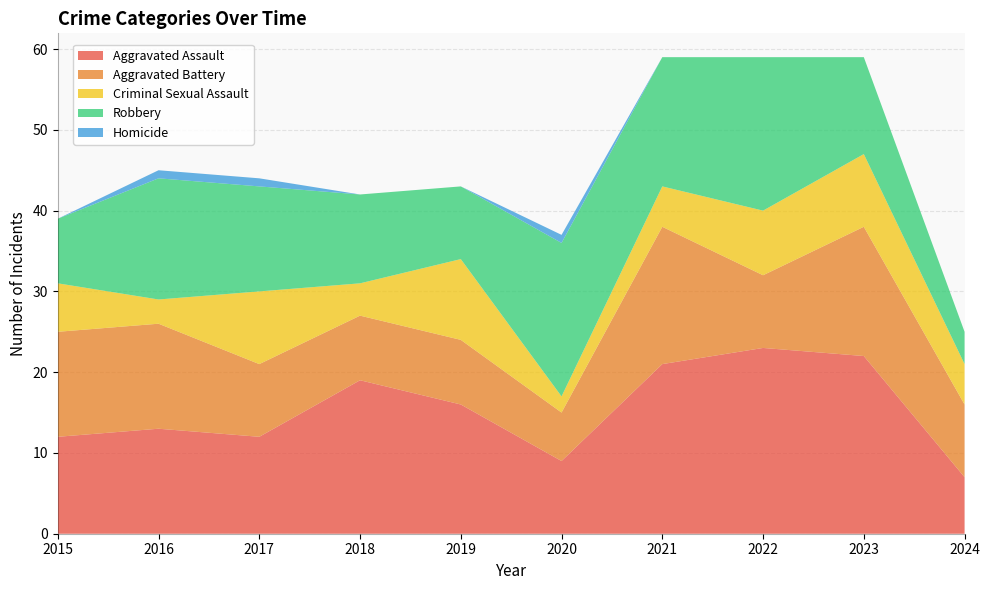

Reading left to right, list all the values displayed in this chart.

Aggravated Assault: 2015=12	2016=13	2017=12	2018=19	2019=16	2020=9	2021=21	2022=23	2023=22	2024=7
Aggravated Battery: 2015=13	2016=13	2017=9	2018=8	2019=8	2020=6	2021=17	2022=9	2023=16	2024=9
Criminal Sexual Assault: 2015=6	2016=3	2017=9	2018=4	2019=10	2020=2	2021=5	2022=8	2023=9	2024=5
Robbery: 2015=8	2016=15	2017=13	2018=11	2019=9	2020=19	2021=16	2022=19	2023=12	2024=4
Homicide: 2015=0	2016=1	2017=1	2018=0	2019=0	2020=1	2021=0	2022=0	2023=0	2024=0